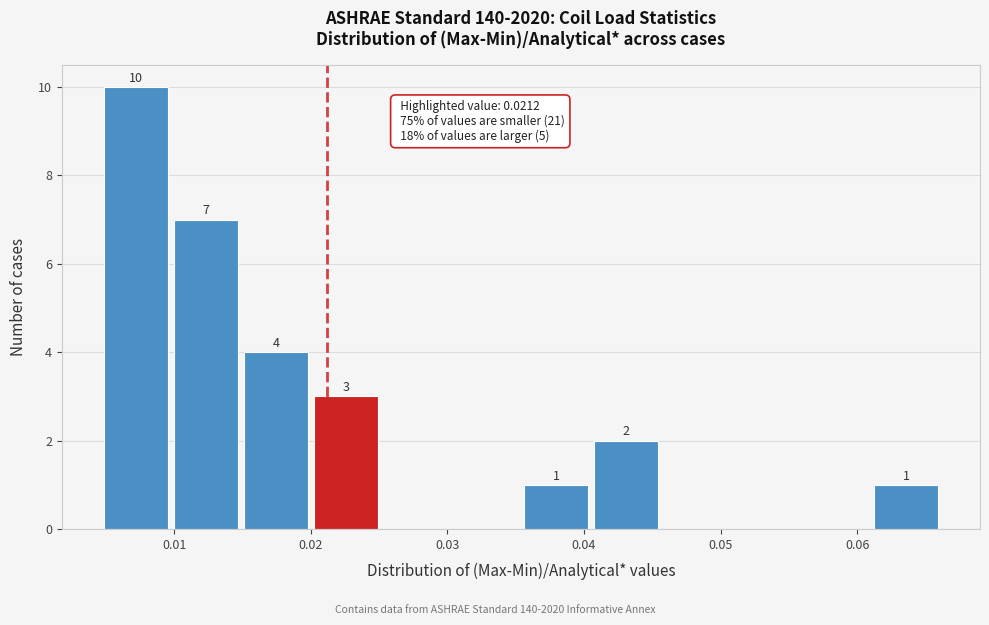

Over which range of the x-axis is the bar tallest?

0.005 to 0.010